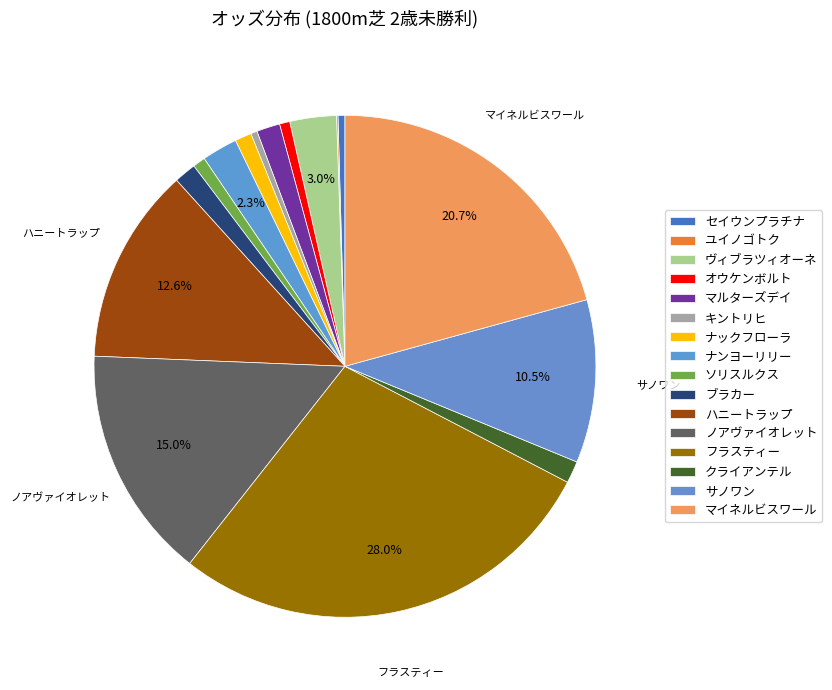

To the nearest percent, what is the difference between the largest and smallest slice percentages?

28%